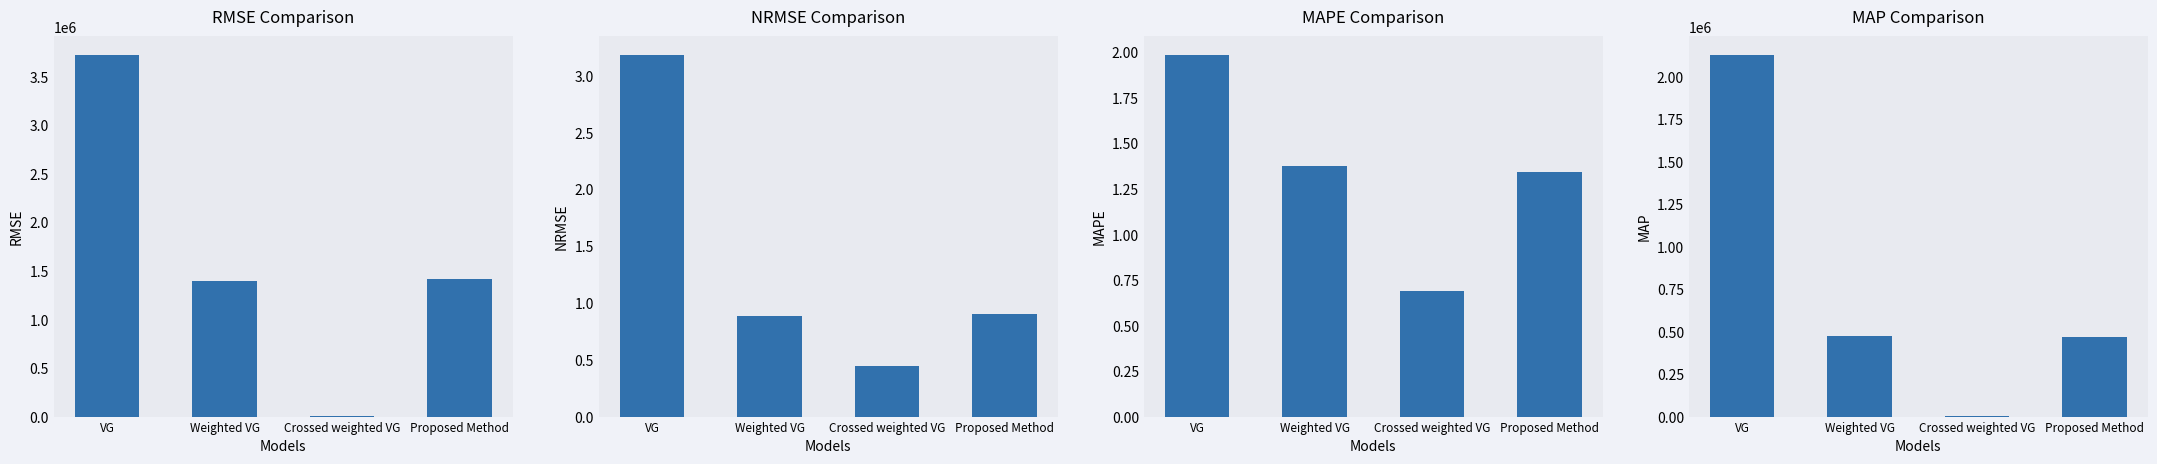

What is the value of the MAPE bar at the 4th from the left?

1.3